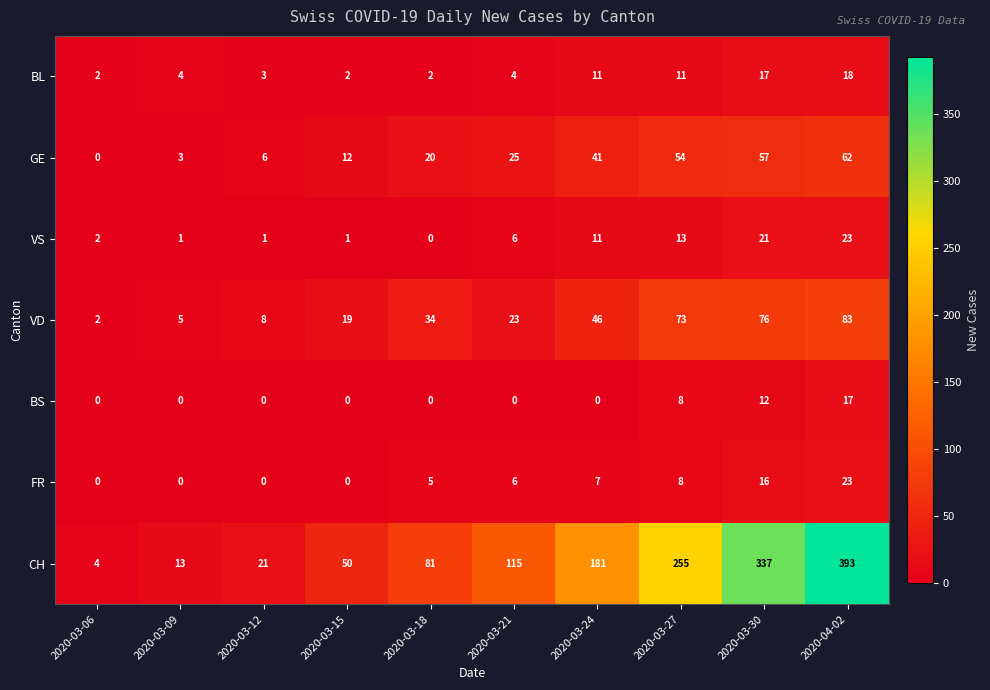

What is the difference between the highest and lowest values at 2020-03-18?

81